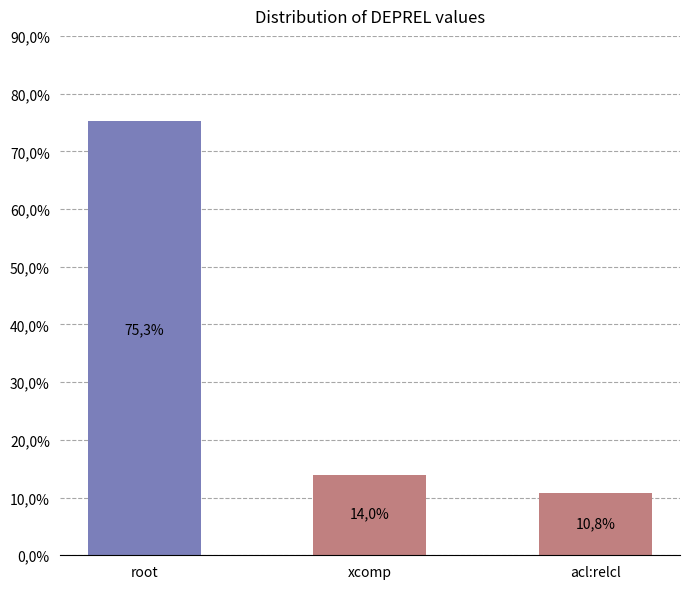

Are the bars horizontal?

No